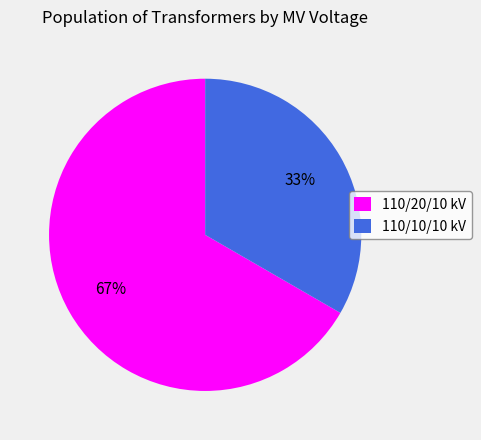

What is the ratio of the value at 110/10/10 kV to the value at 110/20/10 kV?

0.5